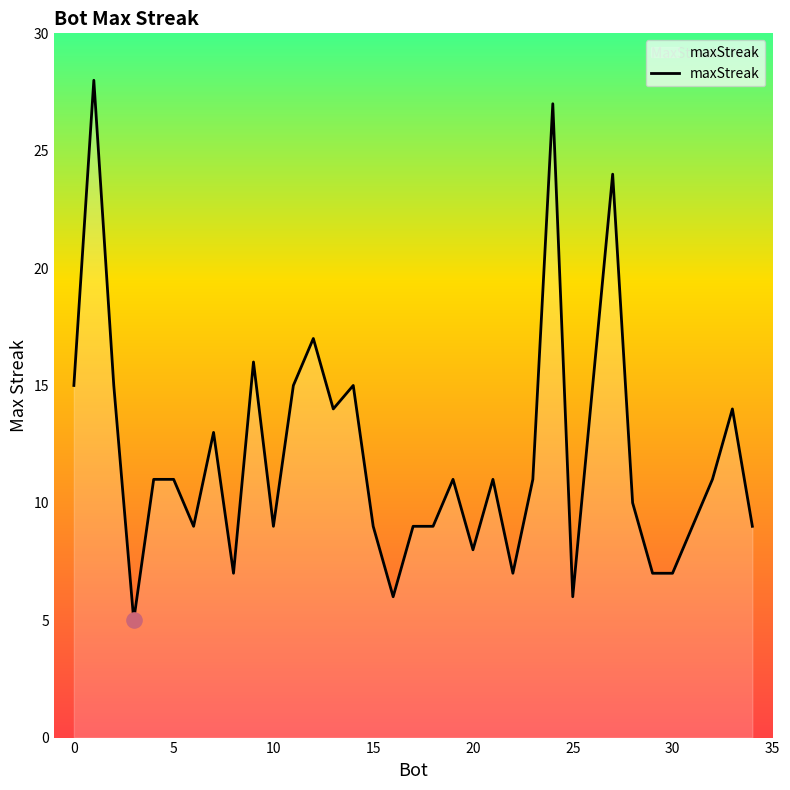

What is the maximum value shown in the chart?

28